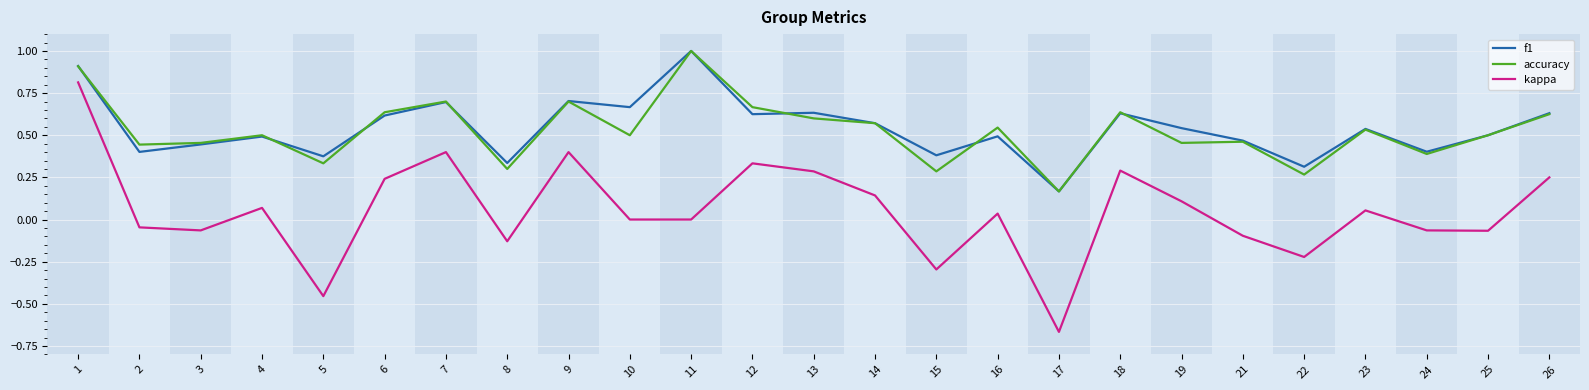

True or false: kappa and accuracy intersect in this chart.

False